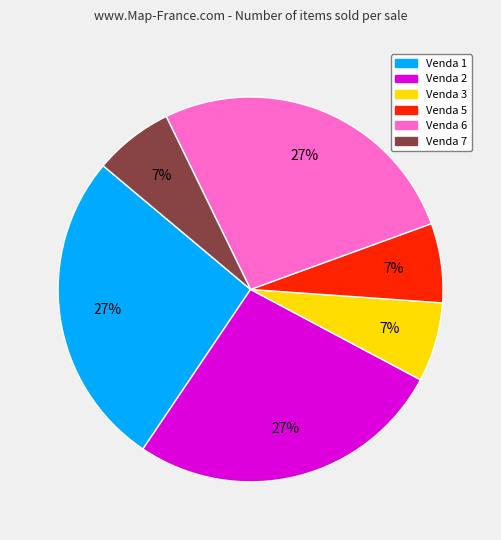

Combined, do Venda 1 and Venda 5 account for over 50%?

No